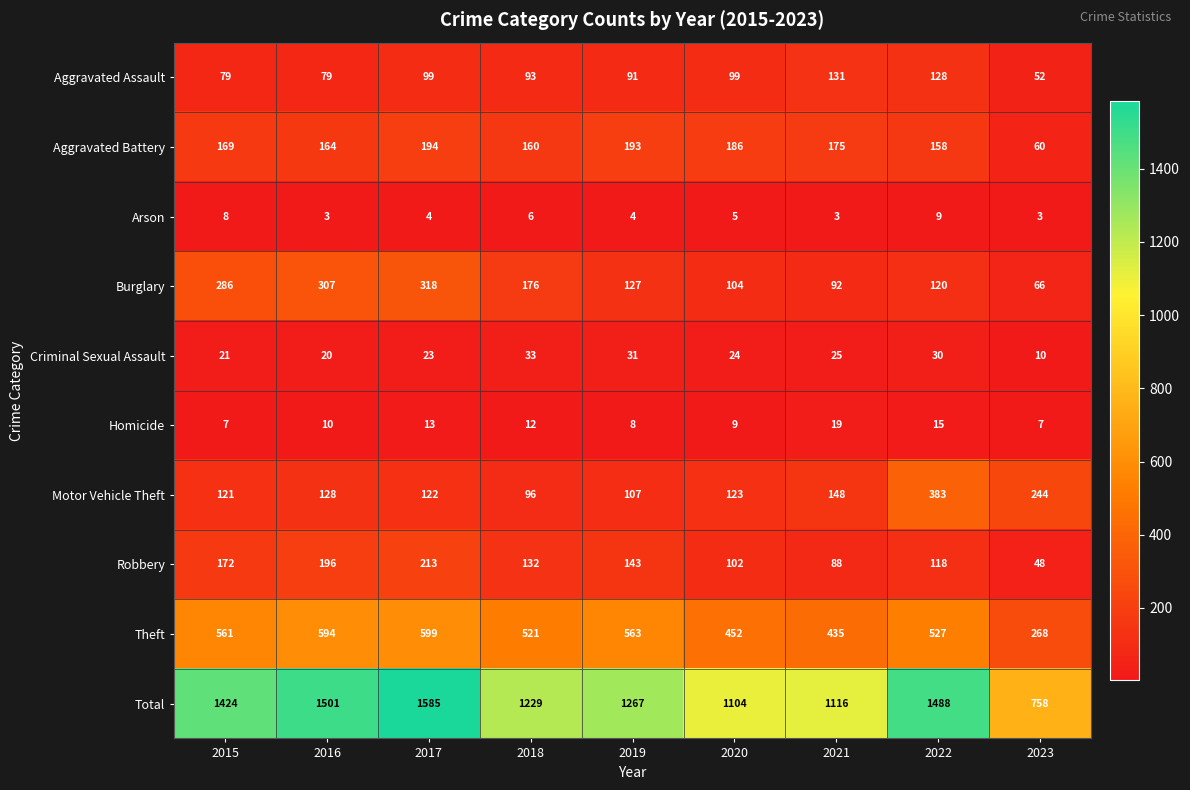

Between 2018 and 2023, which series saw the biggest shift?

Total